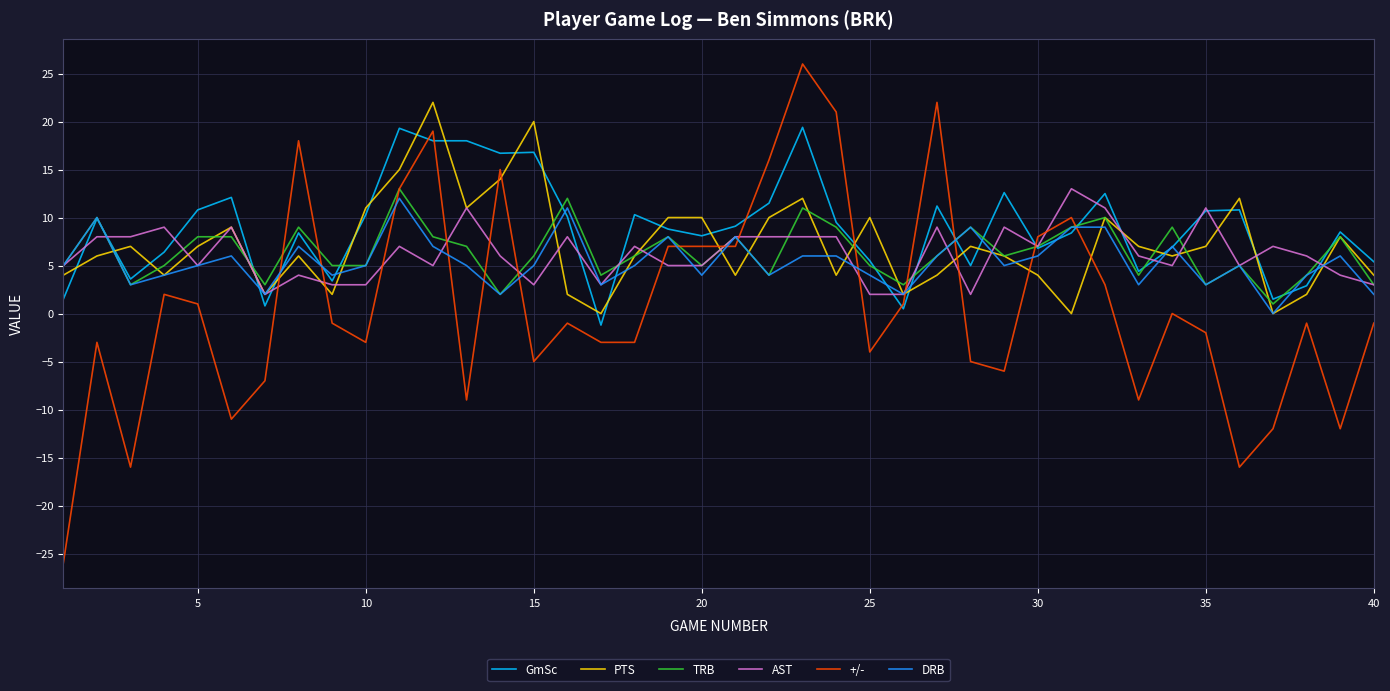

After their last crossing, which series has the higher values: +/- or PTS?

PTS